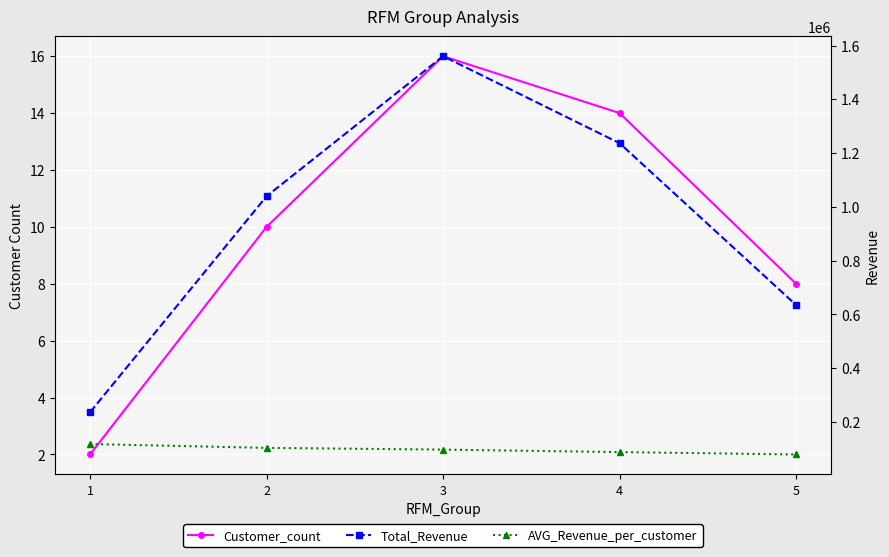

Which series has the largest total across all categories?

Total_Revenue